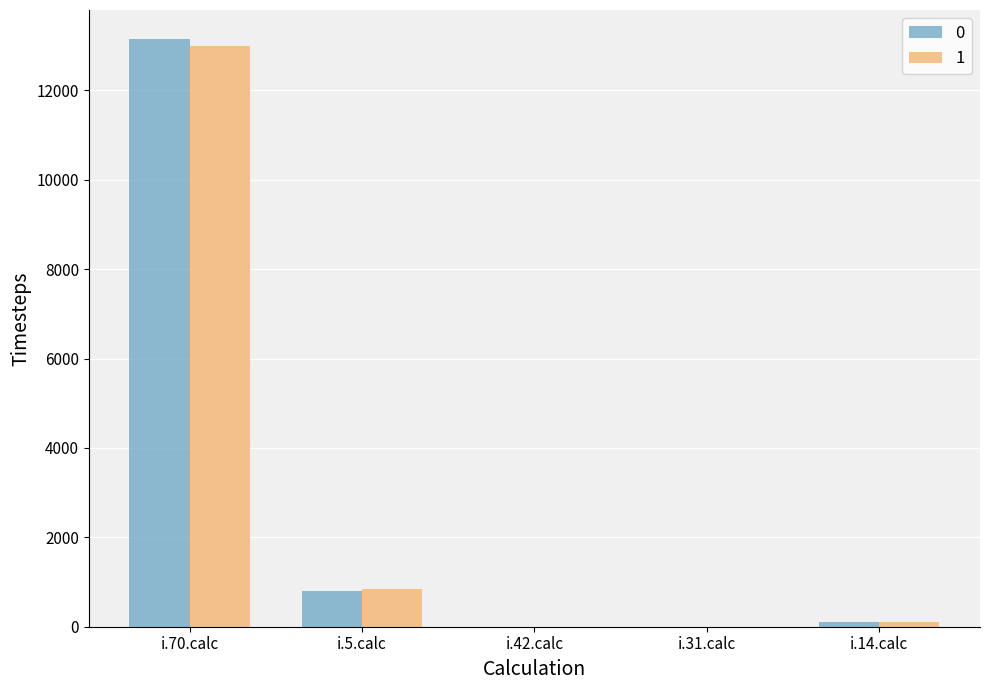

Is it true that 1 equals -8300 at i.31.calc?

False